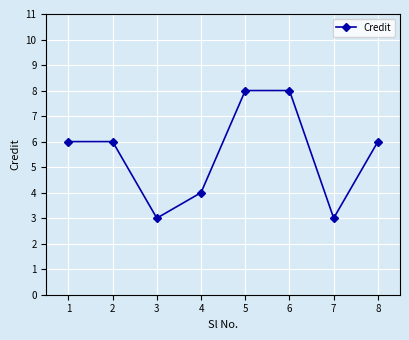

What is the value of the 6th point from the left?

8